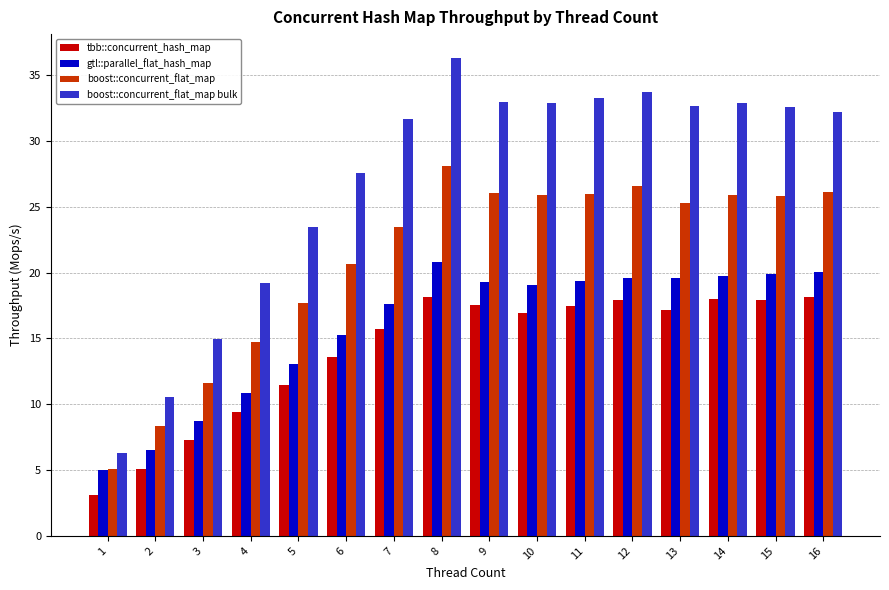

What is the minimum value for boost::concurrent_flat_map?

5.1